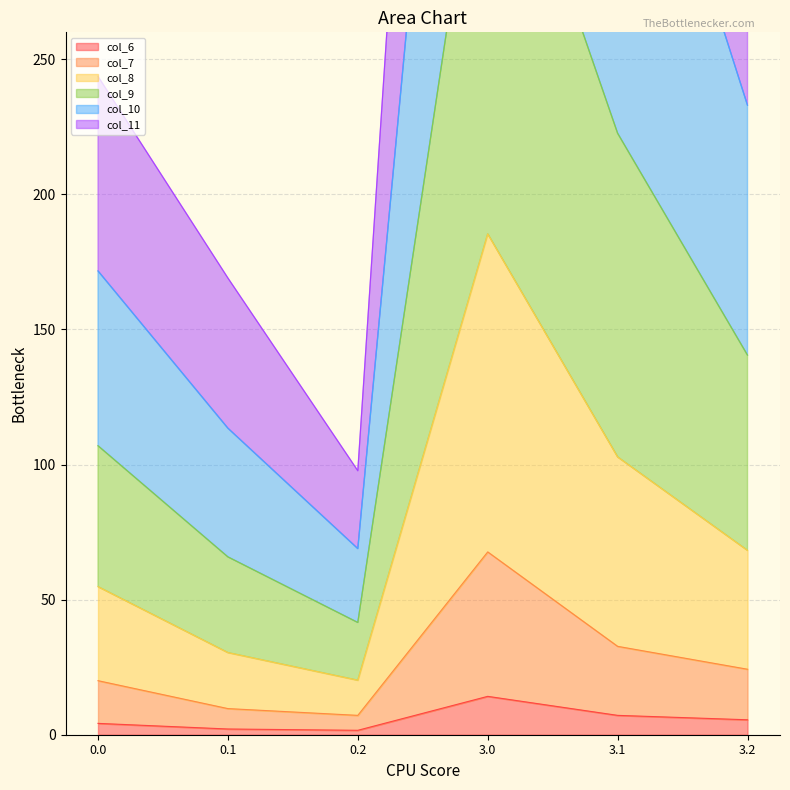

True or false: col_9 and col_7 intersect in this chart.

False